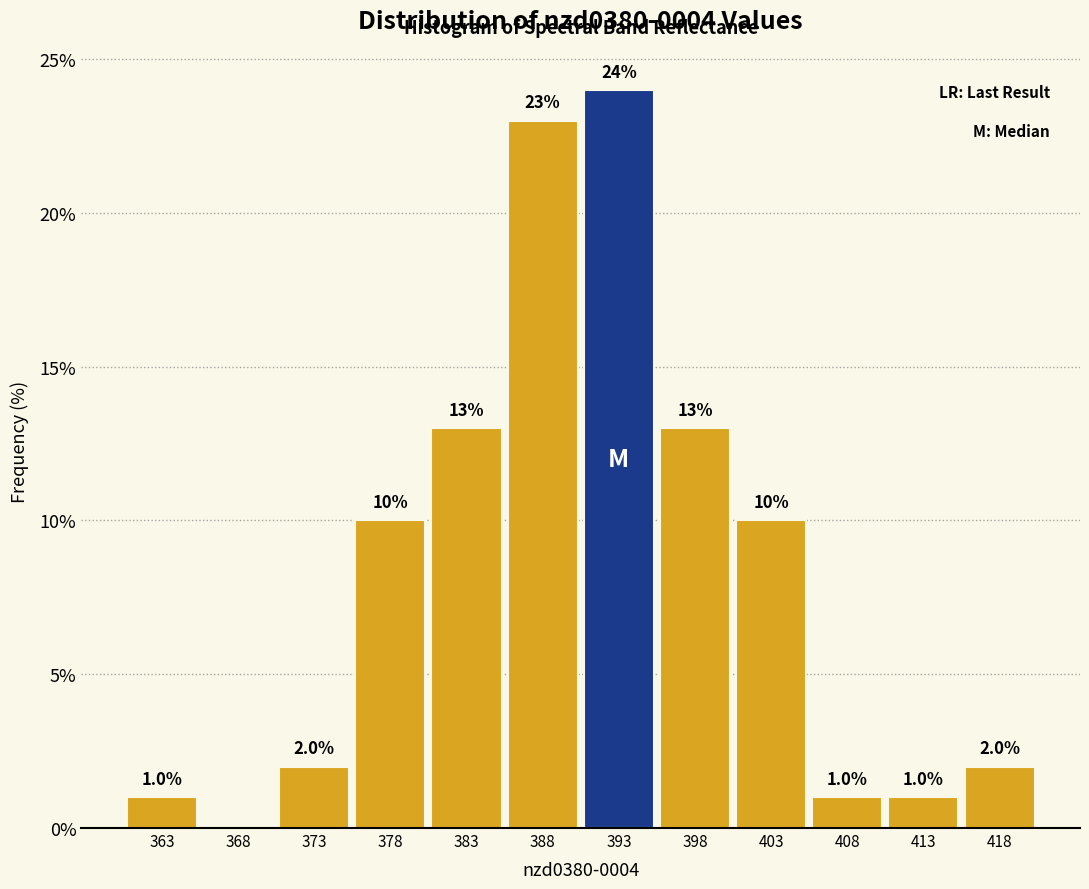

Which range on the x-axis has the tallest bar?

391 to 396